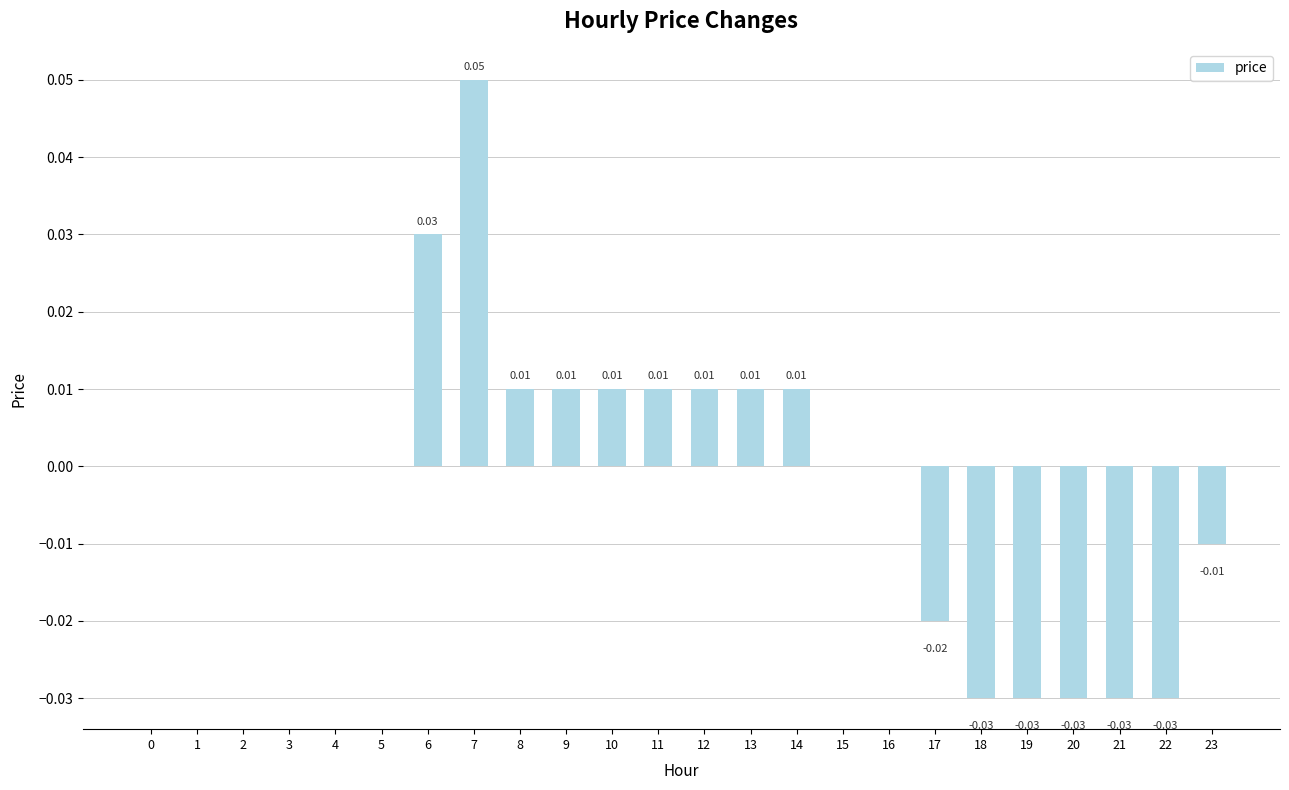

How many categories are shown in the chart?

24